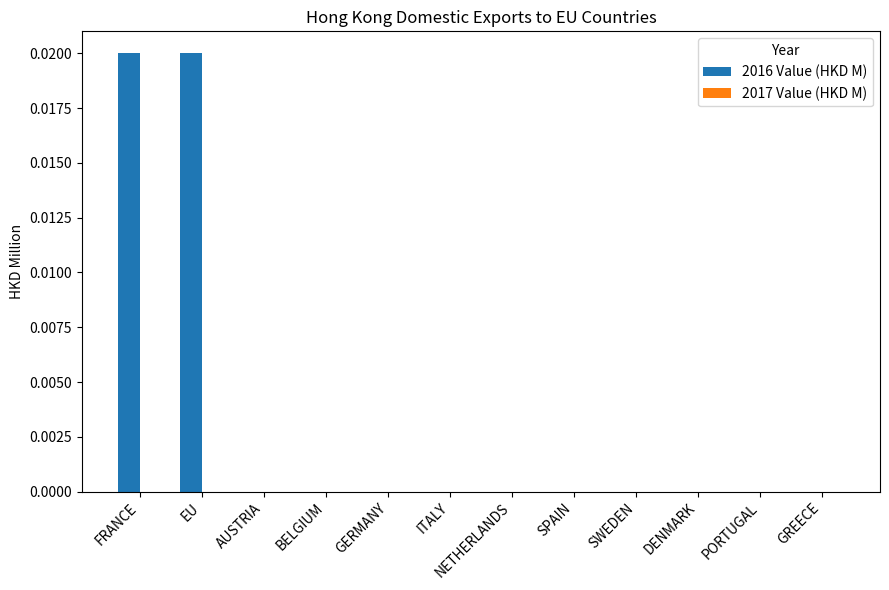

Which has a higher value, ITALY or EU?

EU